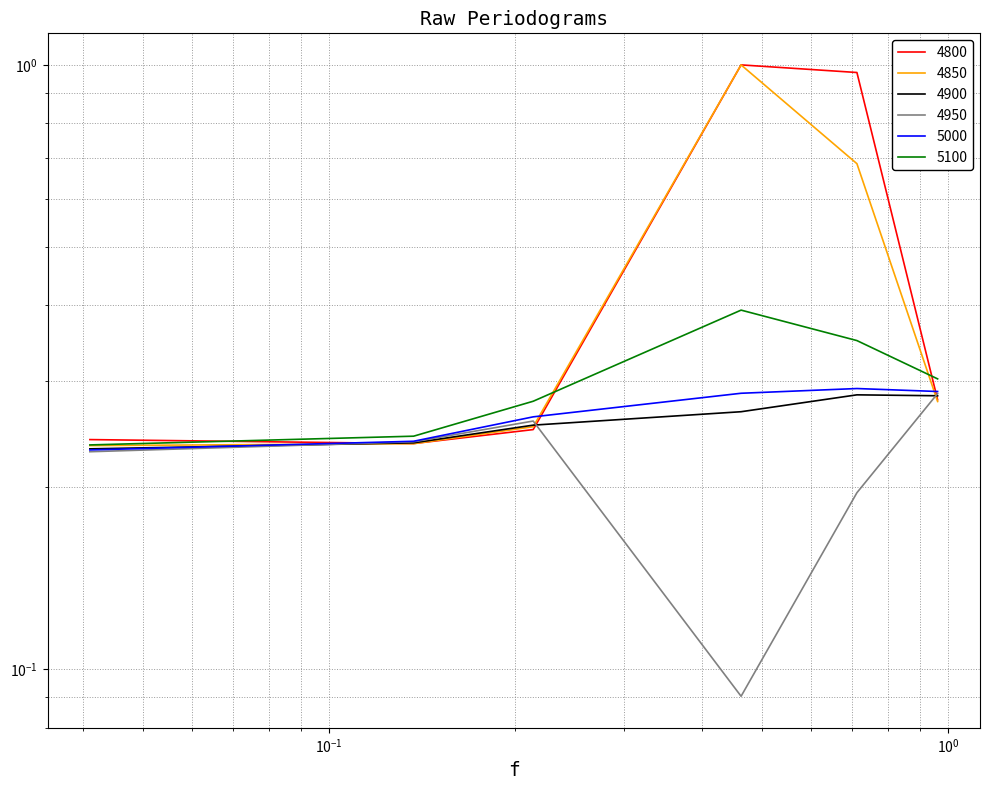

Between 0.0410958904109589 and 0.463013698630137, which is larger?

0.463013698630137